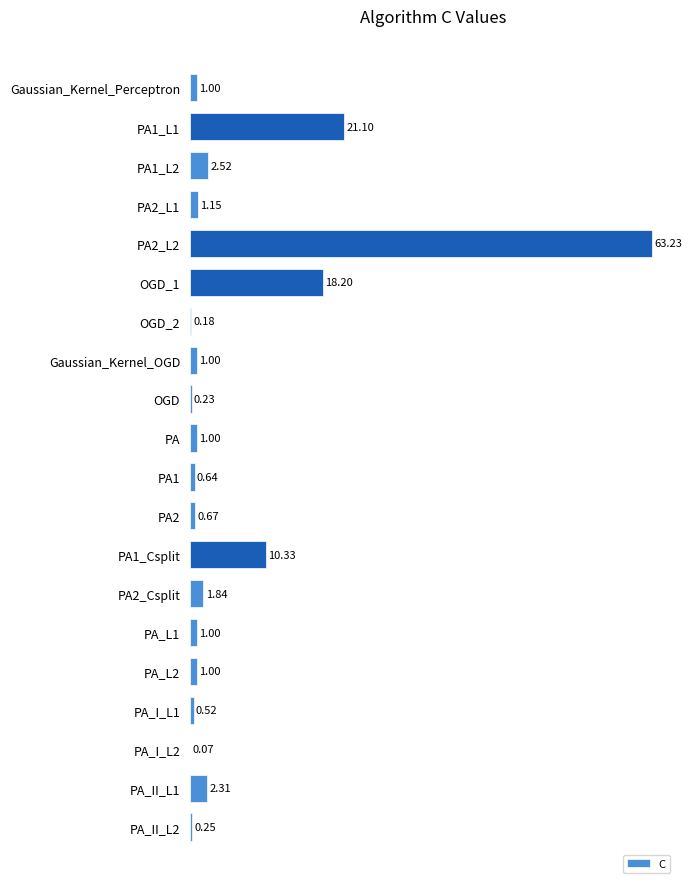

Between PA_I_L1 and PA_L1, which is larger?

PA_L1